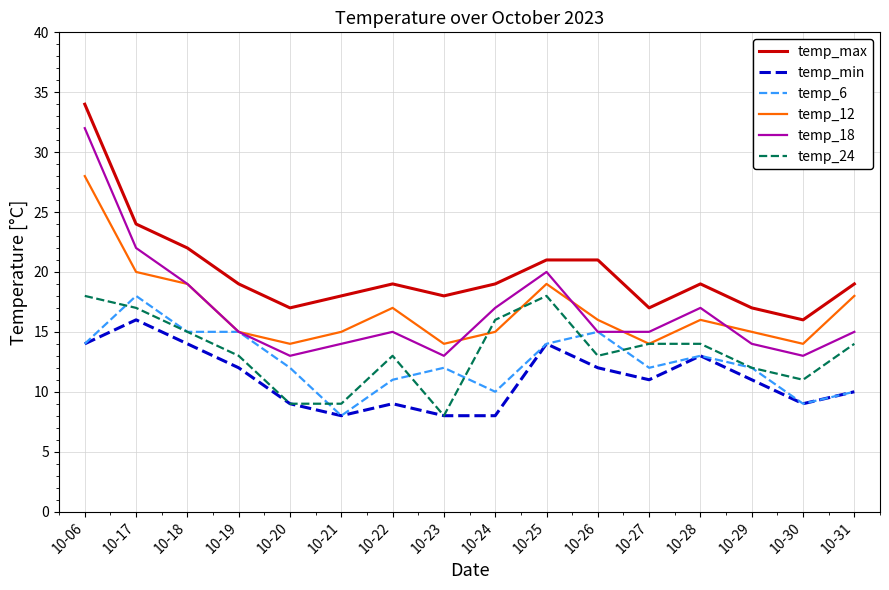

What is the difference between the second highest and second lowest values in the temp_18 series?

9